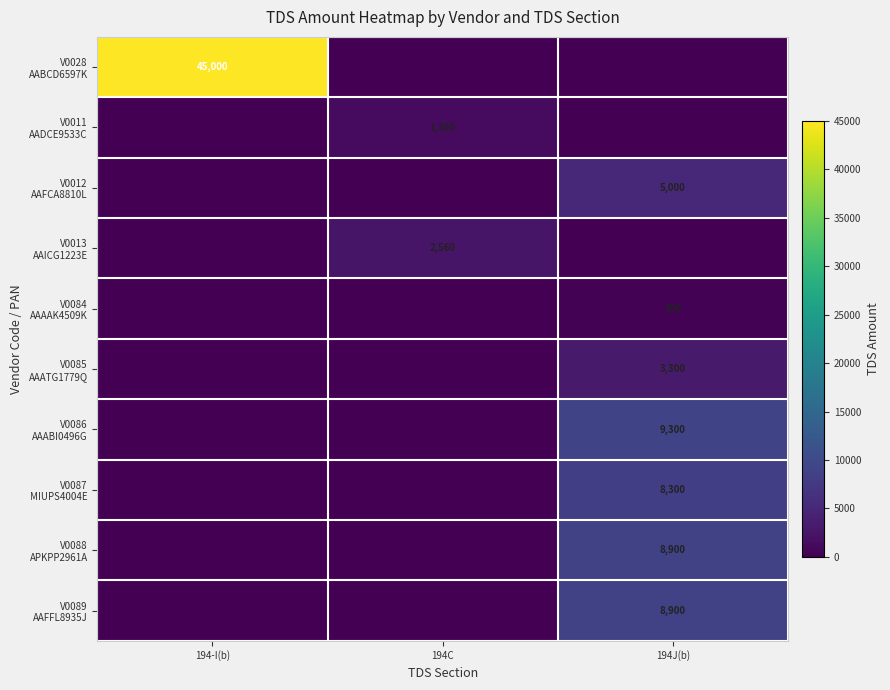

What is the highest value of the V0088 APKPP2961A series?

8900